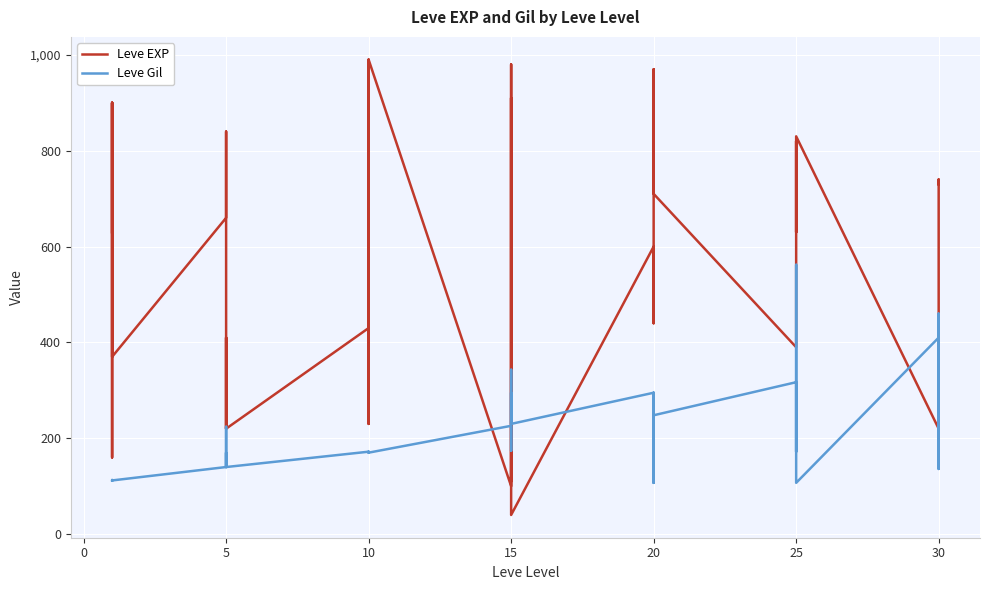

At how many categories does at least one series exceed 907?

6